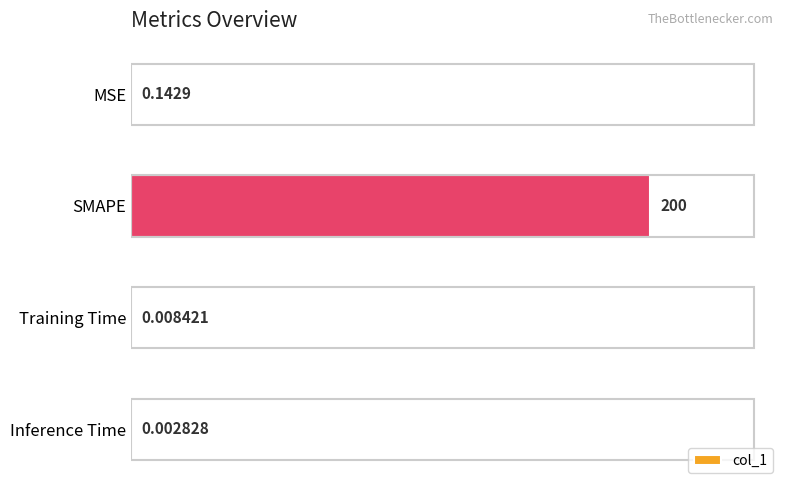

How many categories are shown in the chart?

4